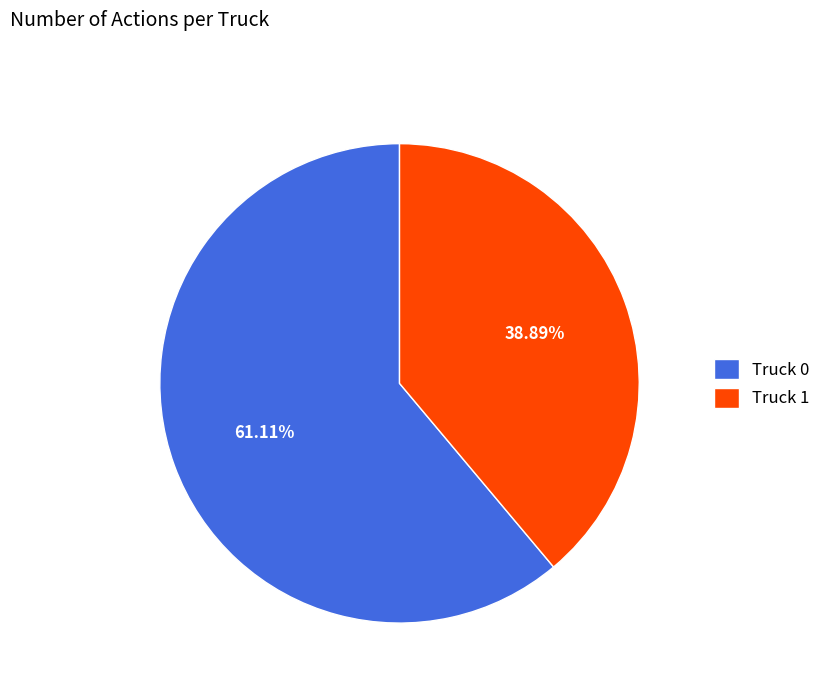

Combined, what portion of the pie is Truck 0 and Truck 1?

100.0%